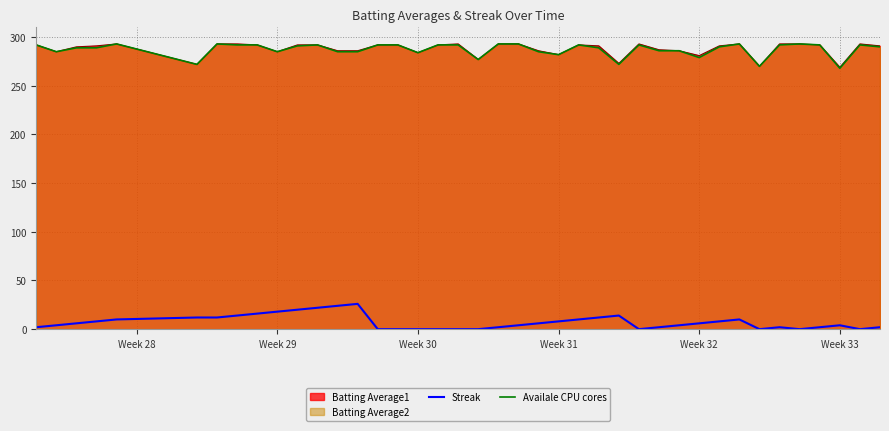

True or false: Availale CPU cores and Streak intersect in this chart.

False